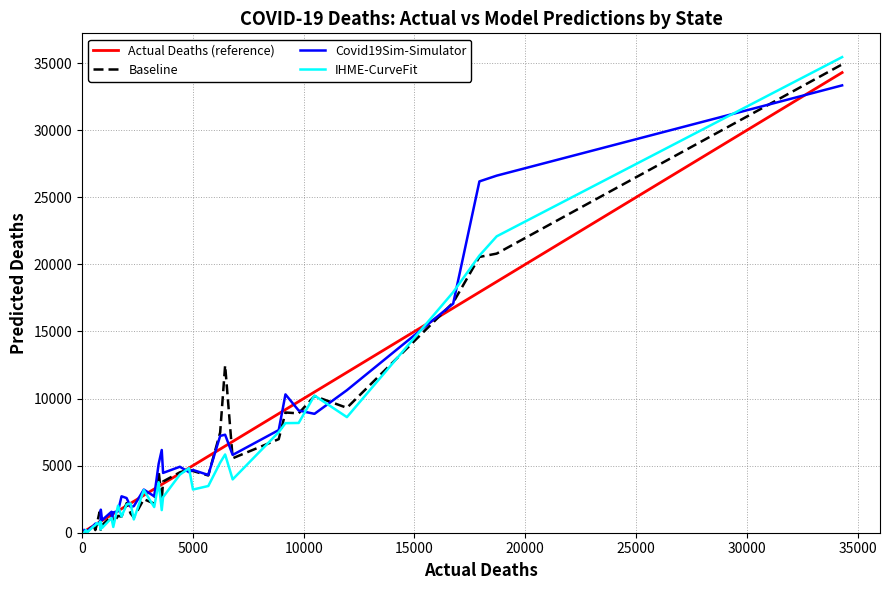

What is the highest value of the Actual Deaths (reference) series?

34296.0